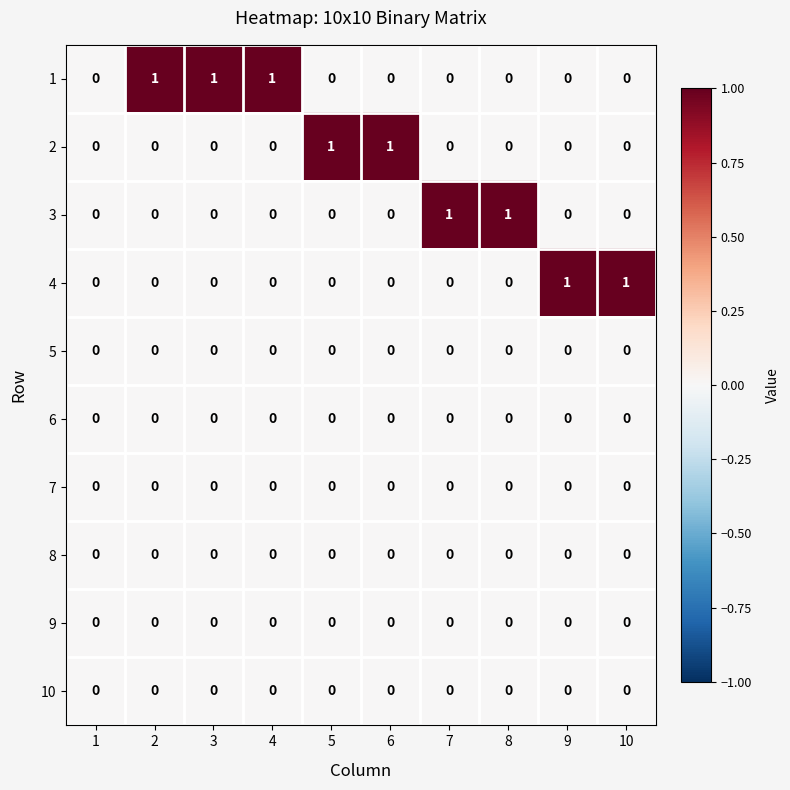

How many categories are shown in the chart?

10